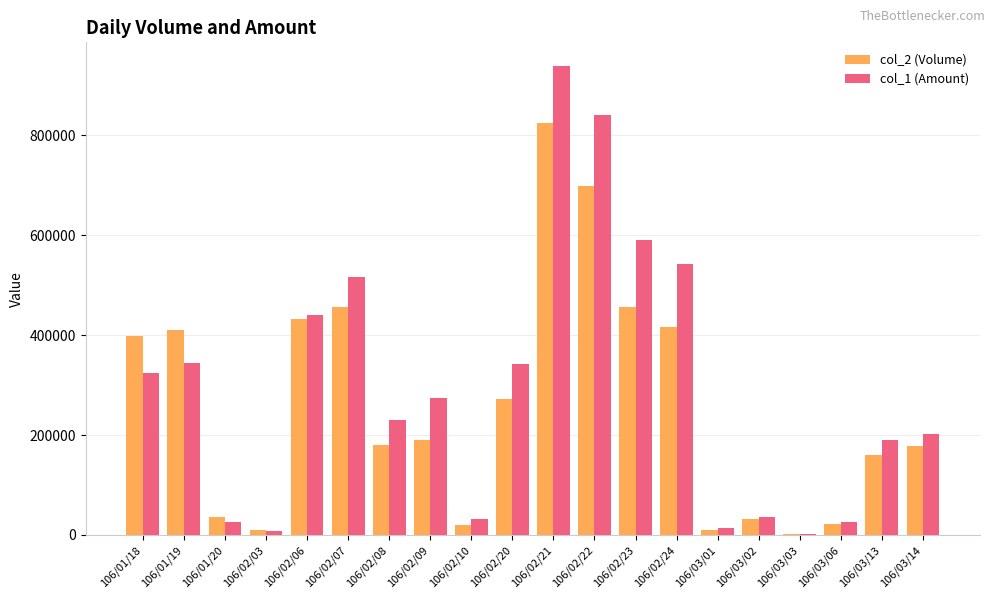

Which series changed the most between 106/01/18 and 106/02/22?

col_1 (Amount)